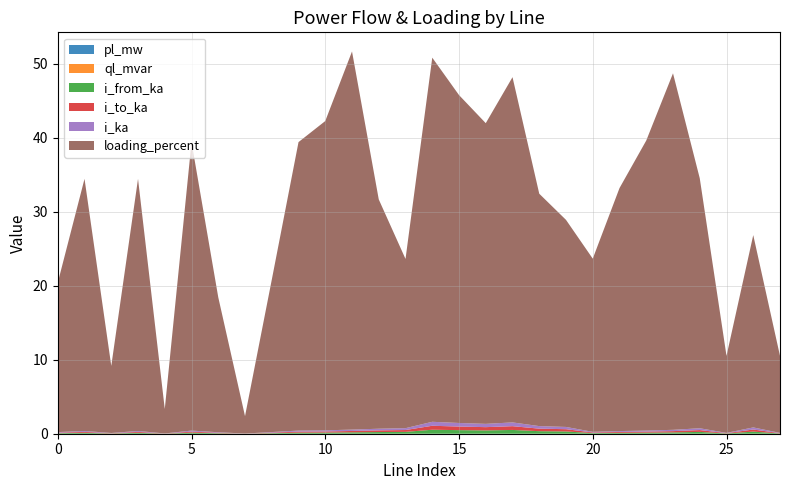

Reading left to right, what are all the values shown in this chart?

pl_mw: 0.0	0.0	0.0	0.0	0.0	0.0	0.0	0.0	0.0	0.0	0.0	0.0	0.0	0.0	0.0	0.0	0.0	0.0	0.0	0.0	0.0	0.0	0.0	0.0	0.0	0.0	0.0	0.0
ql_mvar: 0.0	0.0	0.0	0.0	0.0	0.0	0.0	0.0	0.0	0.0	0.0	0.0	0.0	0.0	0.0	0.0	0.0	0.0	0.0	0.0	0.0	0.0	0.0	0.0	0.0	0.0	0.0	0.0
i_from_ka: 0.1	0.1	0.0	0.1	0.0	0.1	0.1	0.0	0.1	0.1	0.2	0.2	0.2	0.2	0.5	0.5	0.4	0.5	0.3	0.3	0.1	0.1	0.1	0.2	0.2	0.0	0.3	0.0
i_to_ka: 0.1	0.1	0.0	0.1	0.0	0.1	0.1	0.0	0.1	0.1	0.2	0.2	0.2	0.2	0.5	0.5	0.4	0.5	0.3	0.3	0.1	0.1	0.1	0.2	0.2	0.0	0.3	0.0
i_ka: 0.1	0.1	0.0	0.1	0.0	0.1	0.1	0.0	0.1	0.1	0.2	0.2	0.2	0.2	0.5	0.5	0.4	0.5	0.3	0.3	0.1	0.1	0.1	0.2	0.2	0.0	0.3	0.0
loading_percent: 20.2	34.1	9.1	34.1	3.3	39.0	18.2	2.3	20.6	39.0	41.8	51.1	31.0	22.9	49.2	44.3	40.6	46.7	31.4	28.0	23.4	32.8	39.2	48.2	33.8	10.4	26.0	10.4